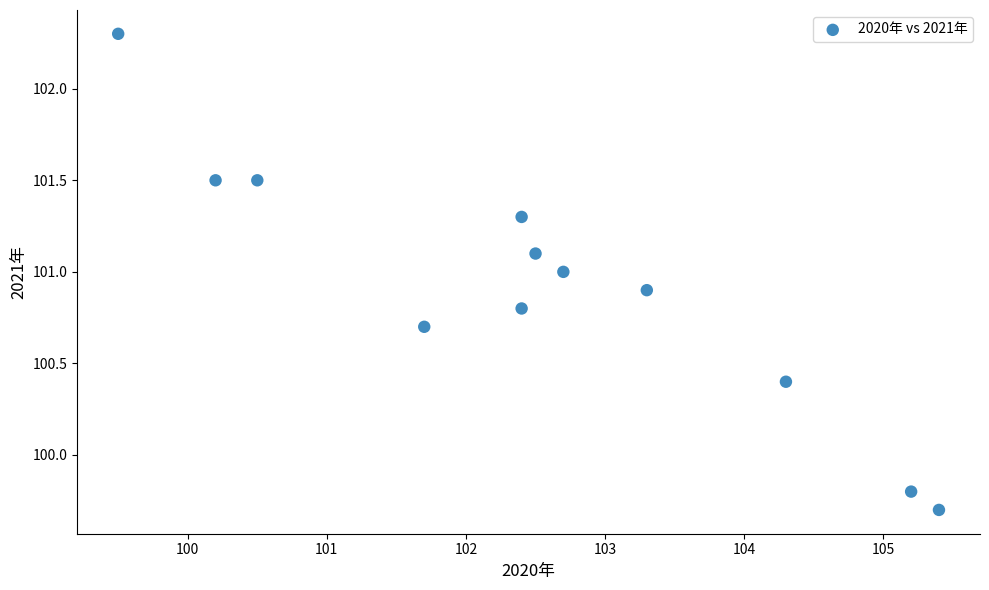

What is the range of X values (max minus min)?

5.9